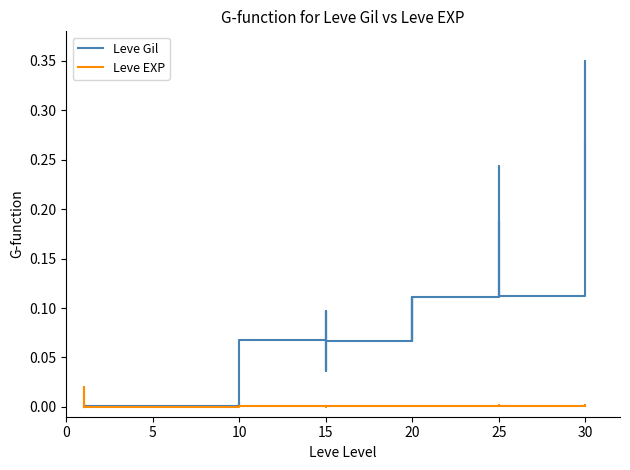

What is the label of the 16th point from the right?

20